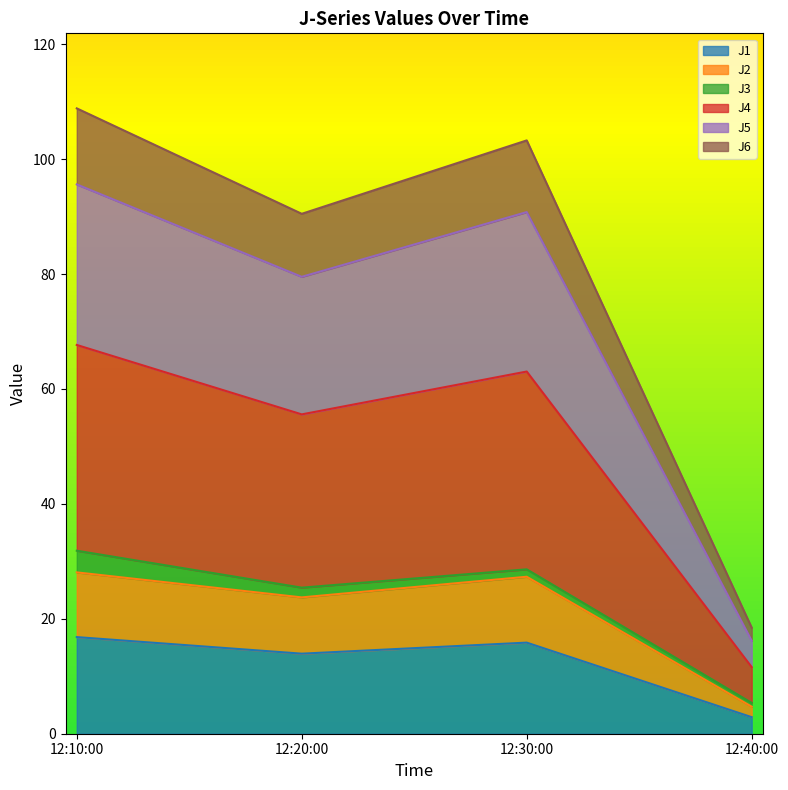

What is the total value across all series at 12:10:00?

108.8